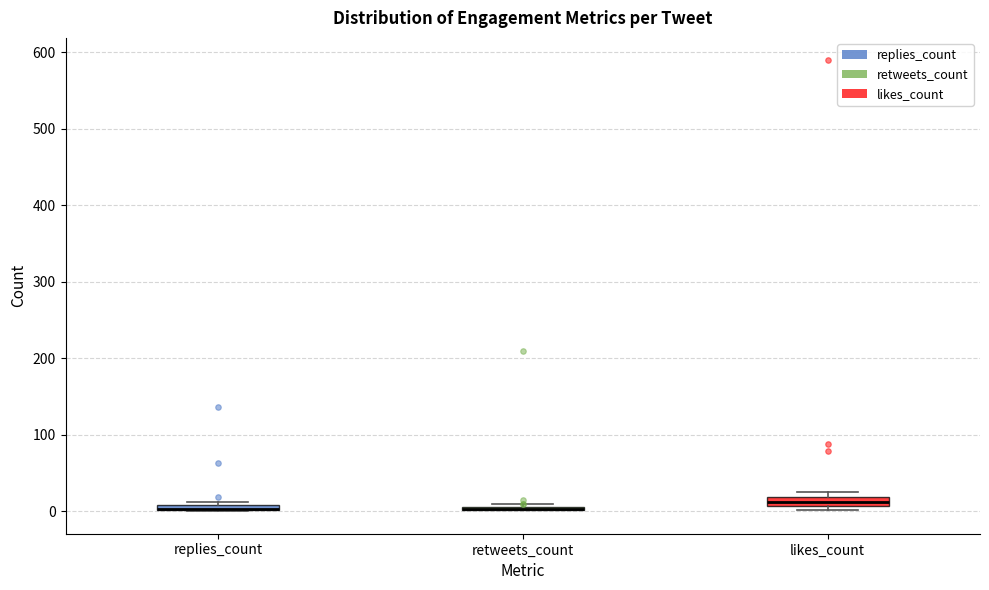

Where is the lower edge of the box for replies_count on the y-axis? The values are not printed on the chart, so give them approximately, as read against the axis.

0